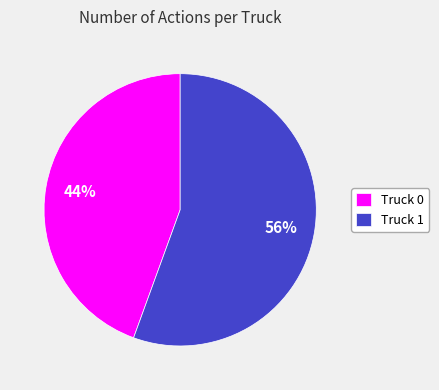

Between Truck 0 and Truck 1, which is larger?

Truck 1